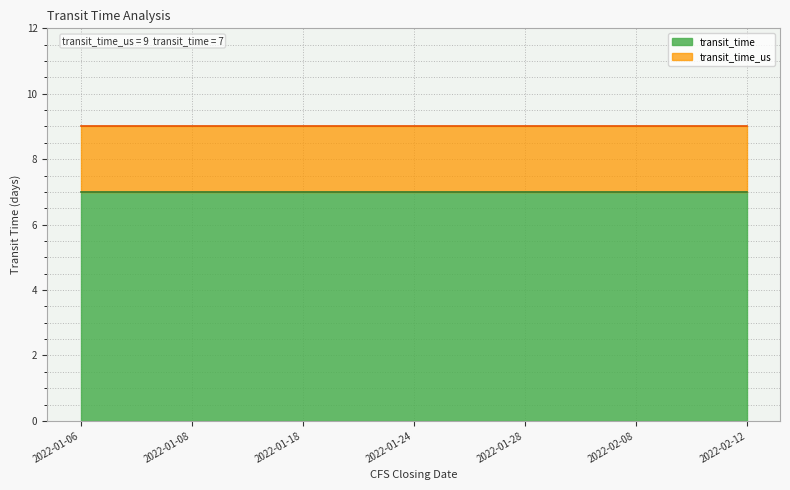

True or false: transit_time and transit_time_us cross at least once.

False